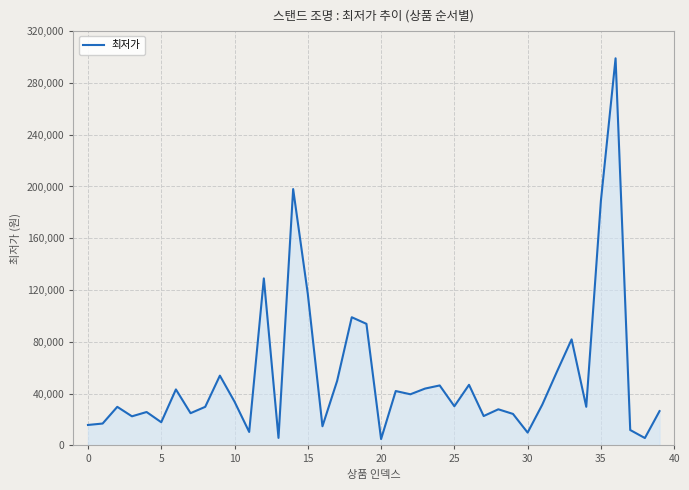

What is the maximum value shown in the chart?

299000